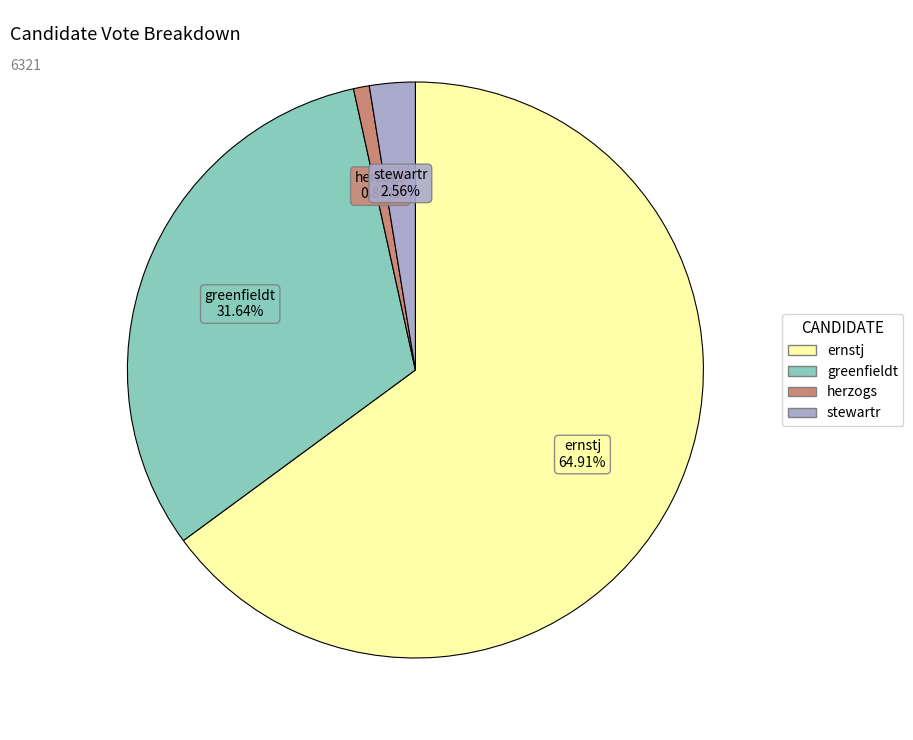

Which slice is the largest?

ernstj